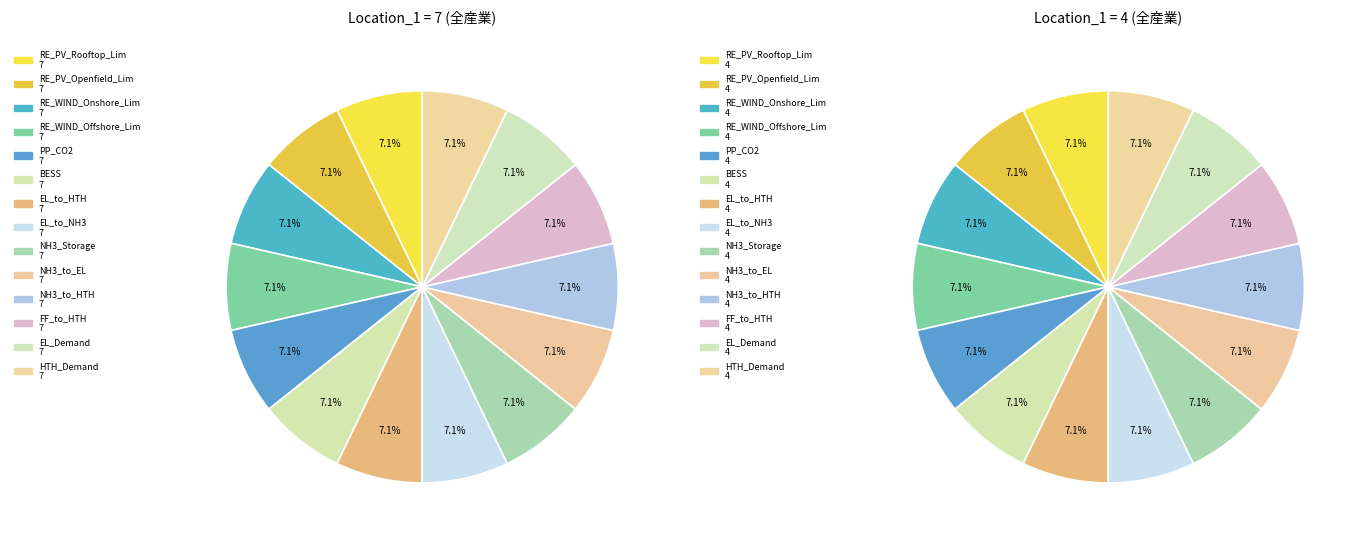

How many segments does this pie chart have?

14